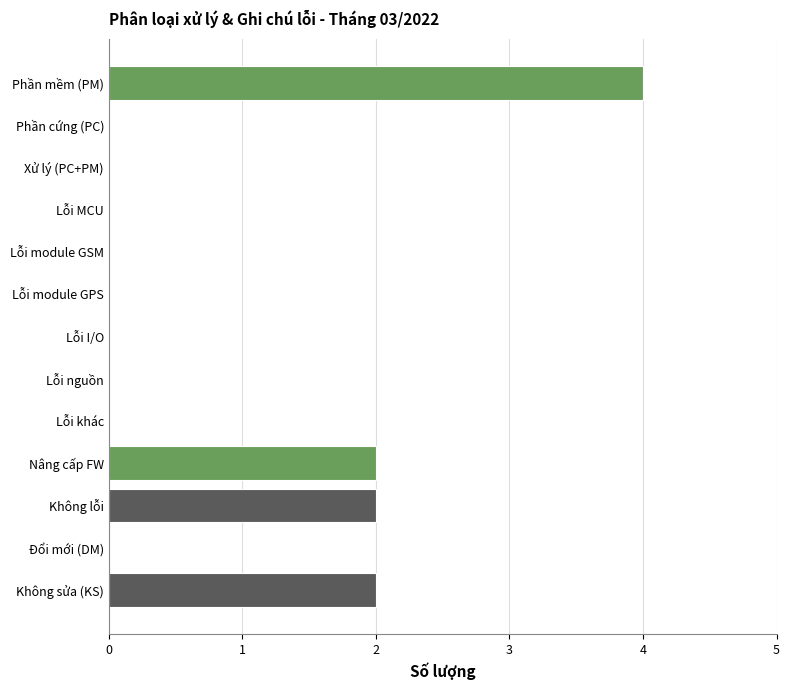

The value at Nâng cấp FW is 0. True or false?

False